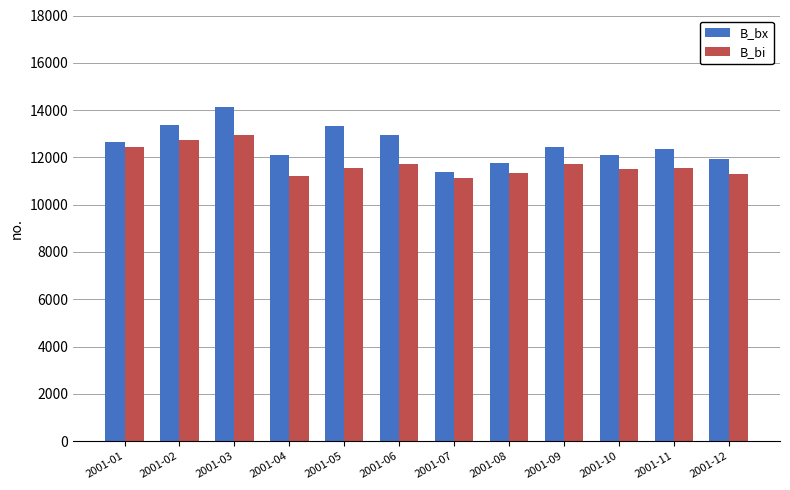

What is the difference between the B_bx values at 2001-07 and 2001-09?

1055.1